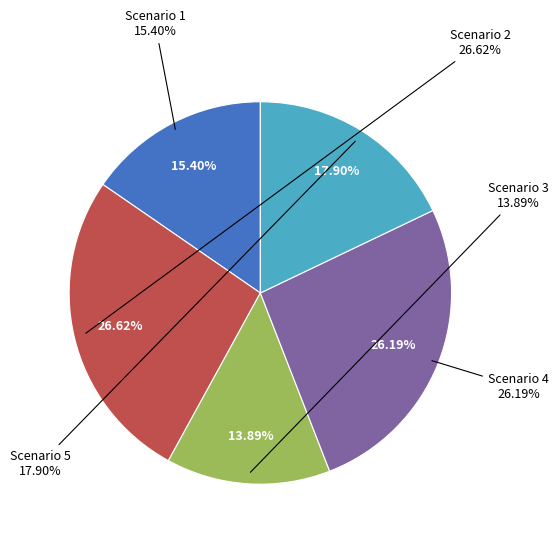

To the nearest percent, what percentage of the pie is 2?

27%